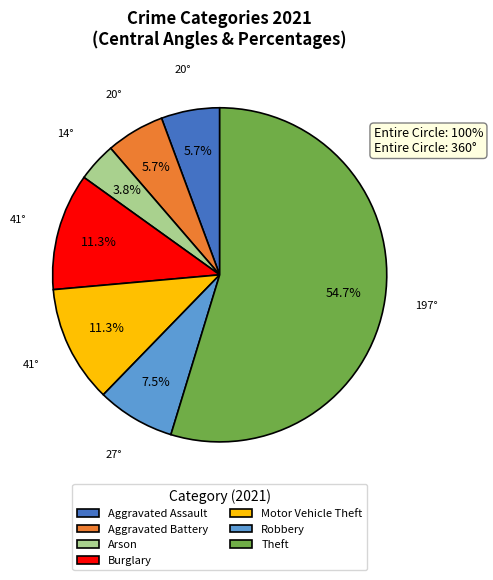

To the nearest percent, what is the difference between the largest and smallest slice percentages?

51%